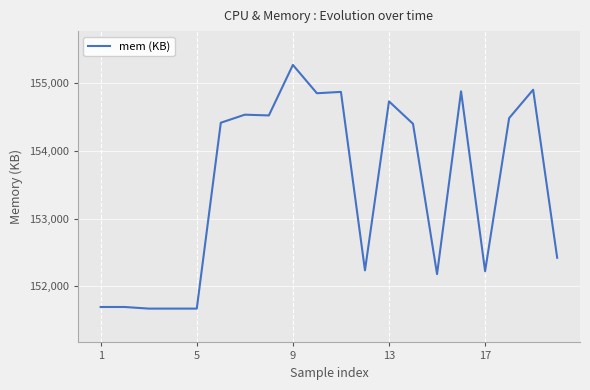

What is the smallest value displayed?

151668